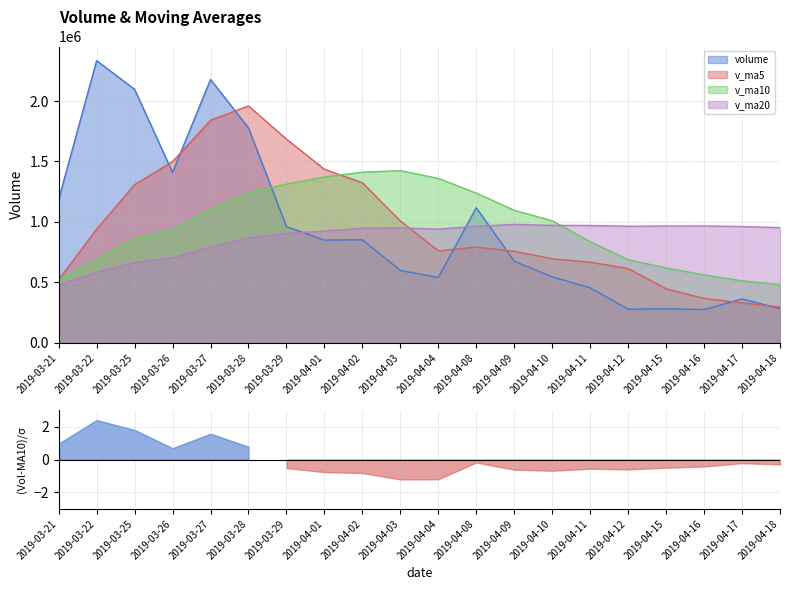

What are all the series names shown in the legend?

volume, v_ma5, v_ma10, v_ma20